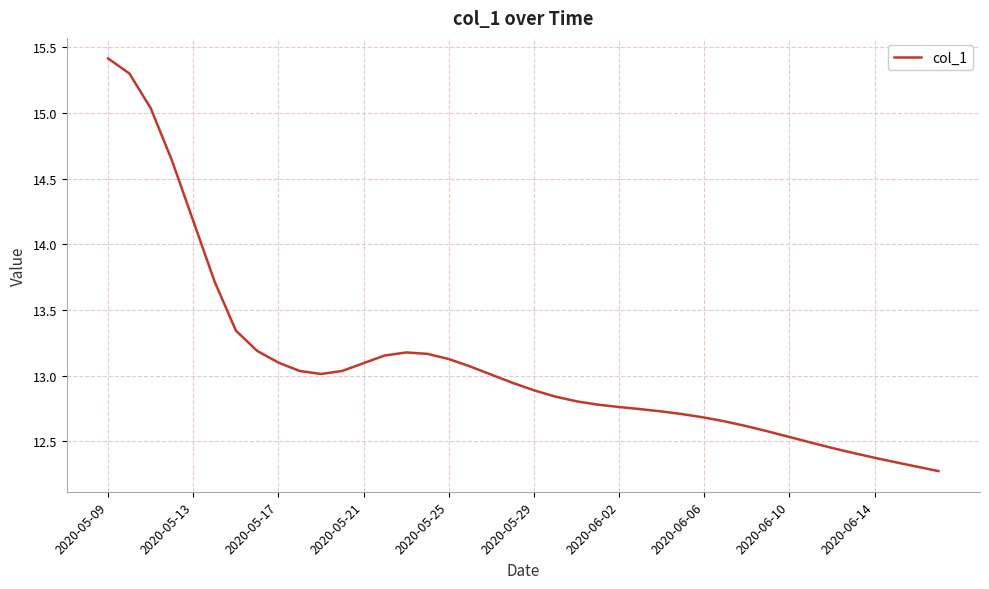

What is the greatest value displayed?

15.4